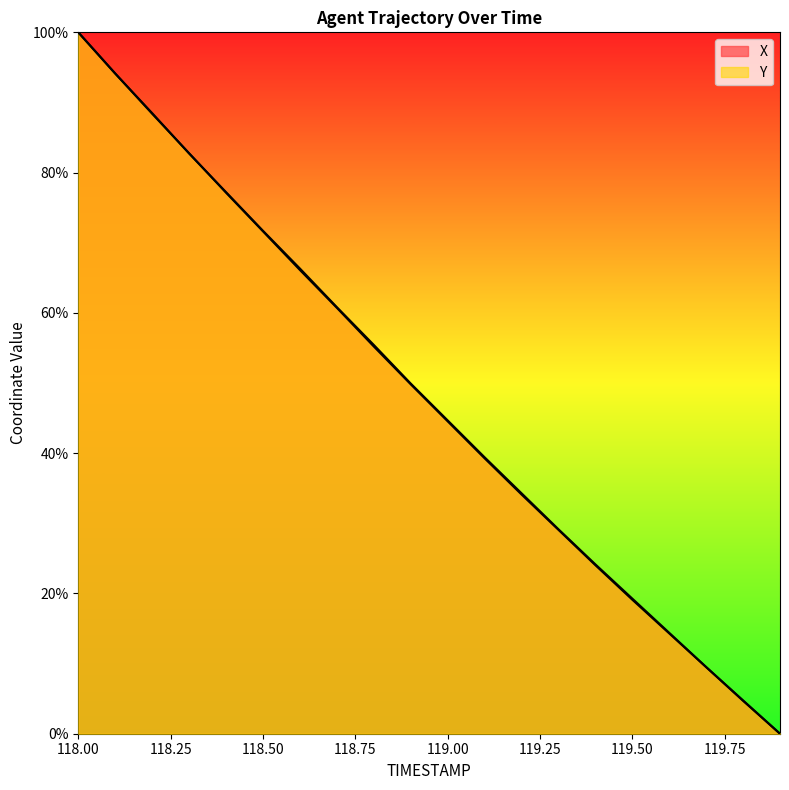

What are all the series names shown in the legend?

X, Y